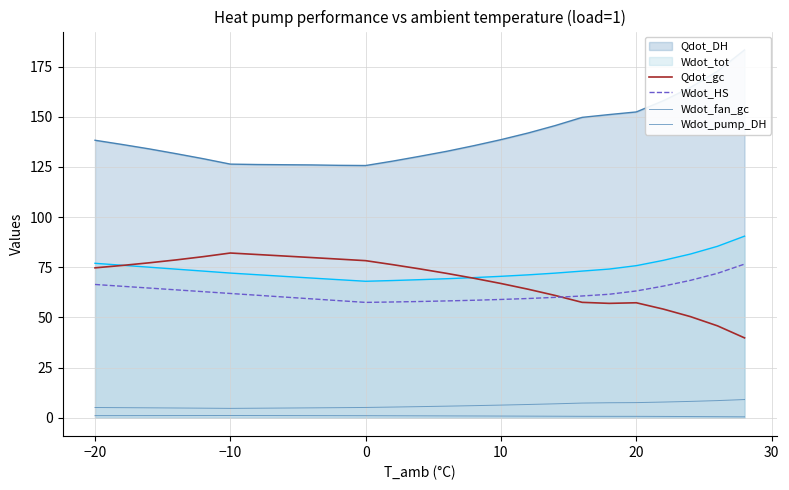

Is it true that Wdot_pump_DH equals 2.3 at 40?

False